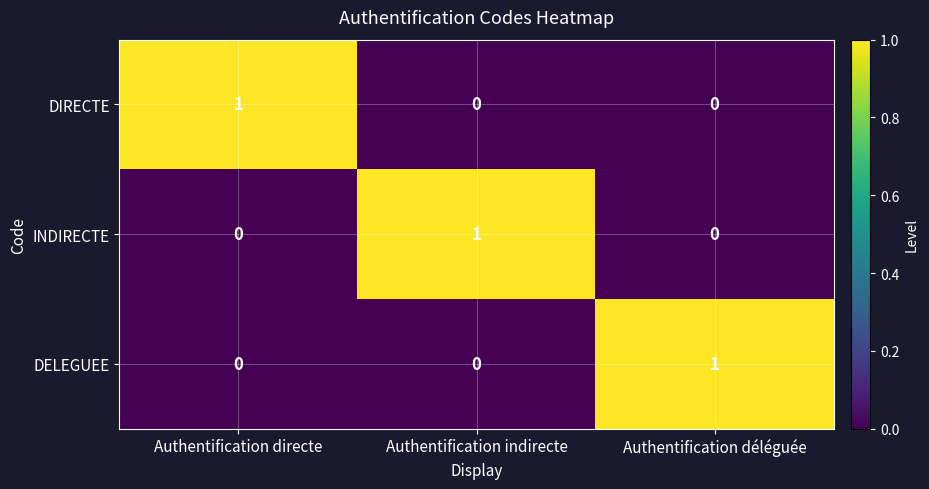

Reading left to right, what are all the values shown in this chart?

DIRECTE: Authentification directe=1	Authentification indirecte=0	Authentification déléguée=0
INDIRECTE: Authentification directe=0	Authentification indirecte=1	Authentification déléguée=0
DELEGUEE: Authentification directe=0	Authentification indirecte=0	Authentification déléguée=1